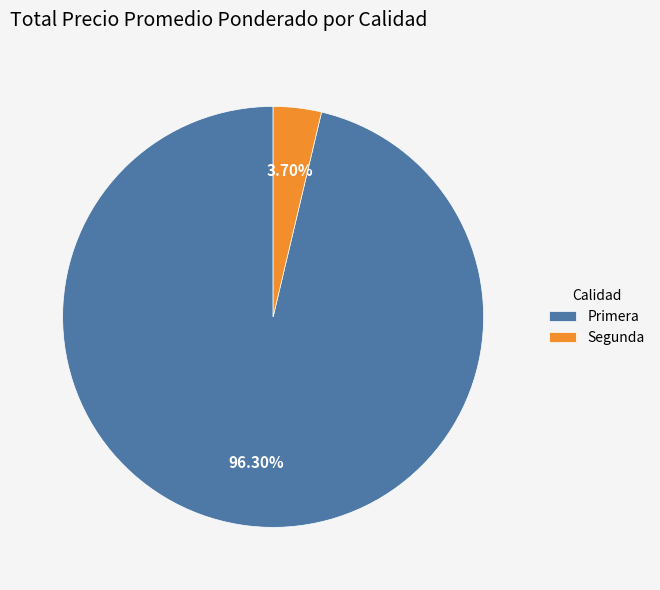

The Primera slice represents 11% of the pie. True or false?

False